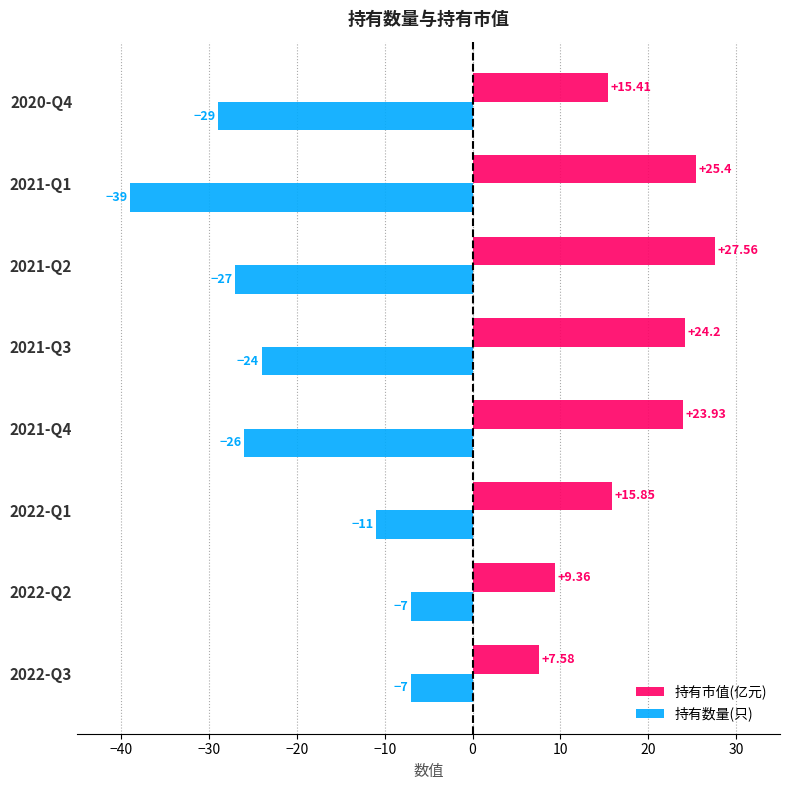

At which label is 持有市值(亿元) closest to 17?

2022-Q1